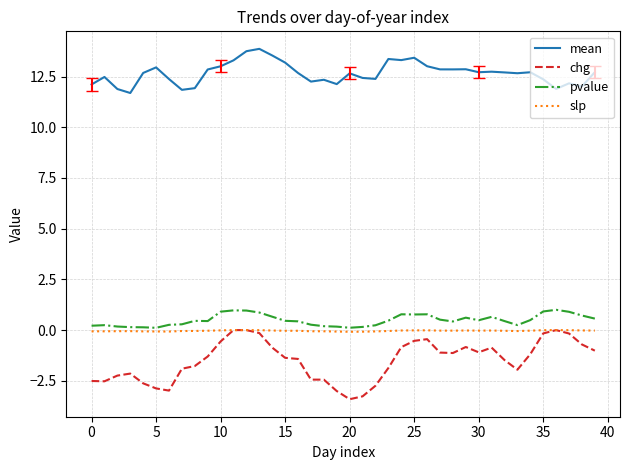

What is the lowest value of the chg series?

-3.4